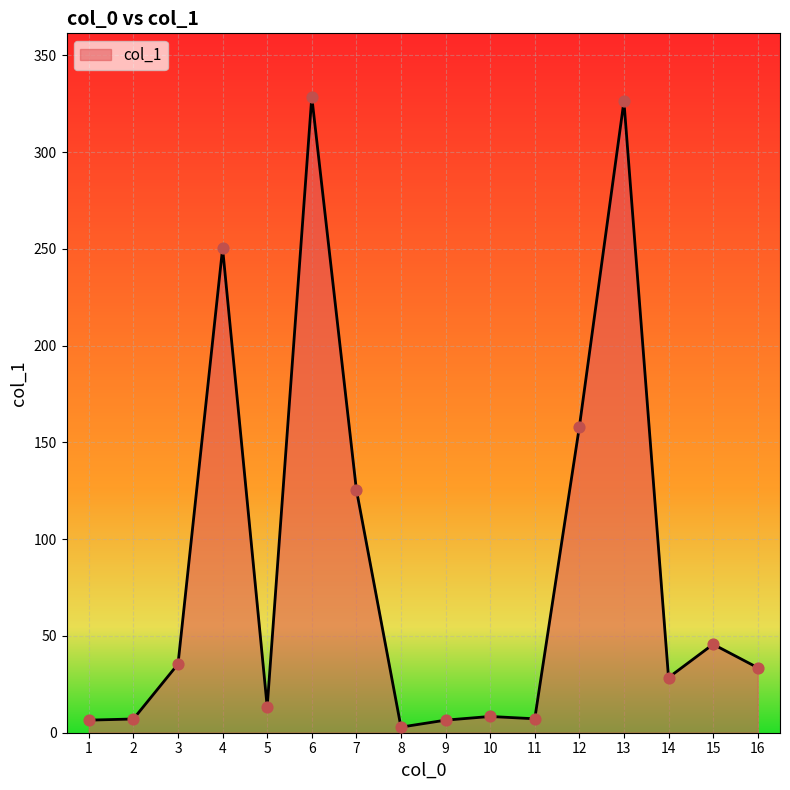

Between 1 and 8, which is larger?

1